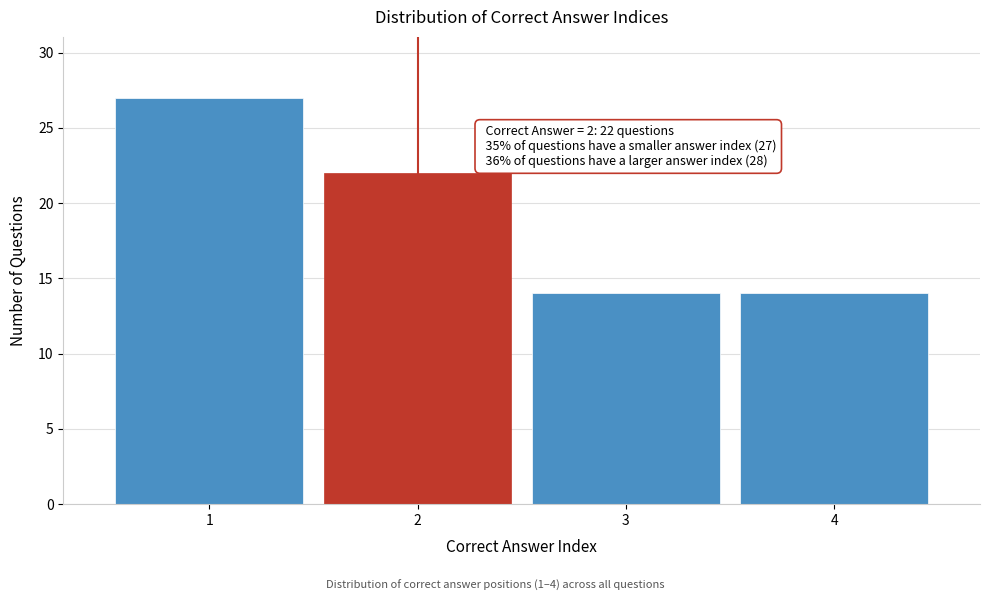

Reading right to left, what are all the values shown in this chart?

14	14	22	27